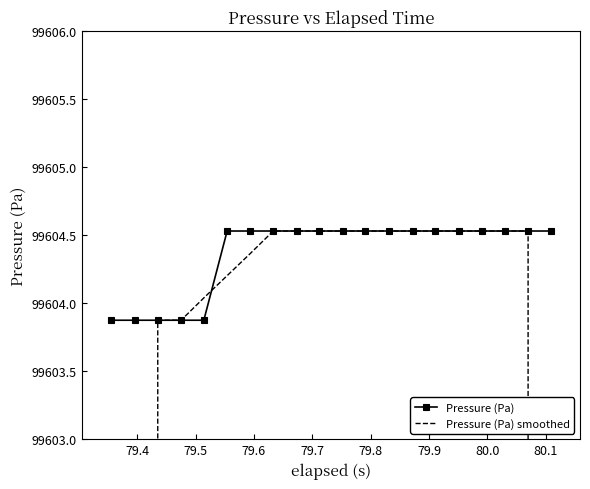

True or false: Pressure (Pa) and Pressure (Pa) smoothed cross at least once.

True